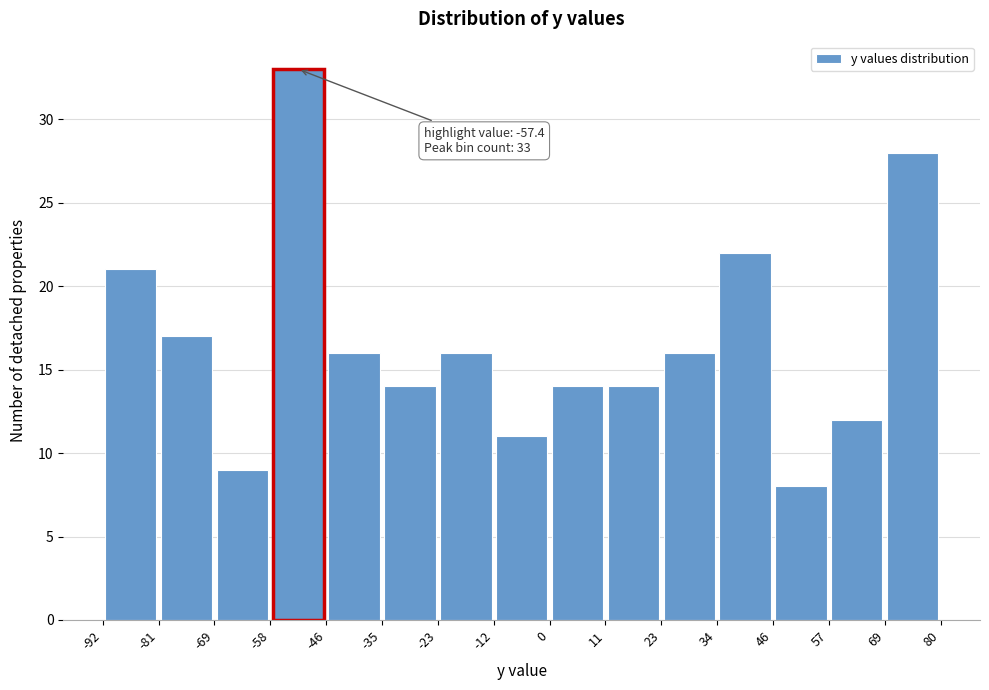

Which range on the x-axis has the tallest bar?

-58 to -46